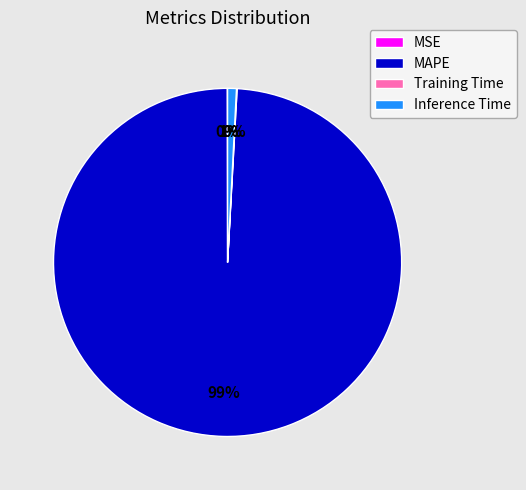

Is there a majority slice in this chart?

Yes